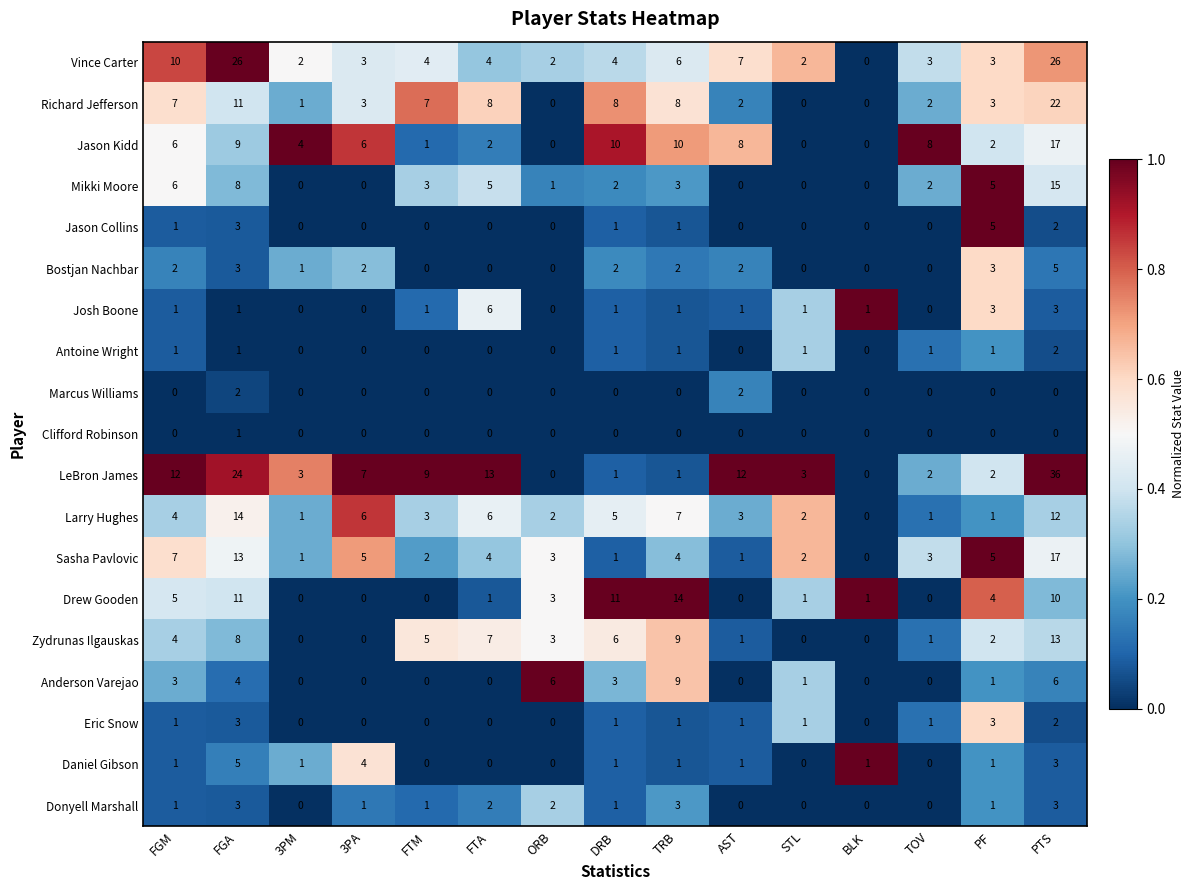

Which series has the largest range (max minus min)?

LeBron James